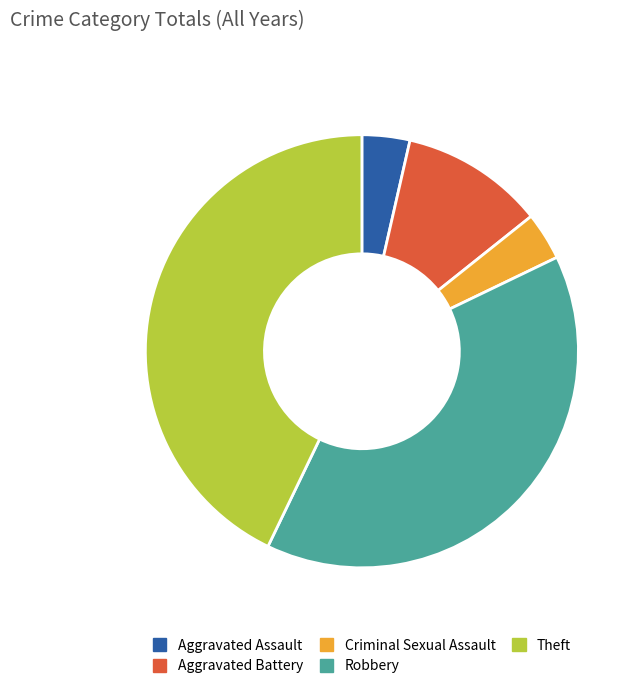

Is the sum of Theft and Robbery greater than half?

Yes